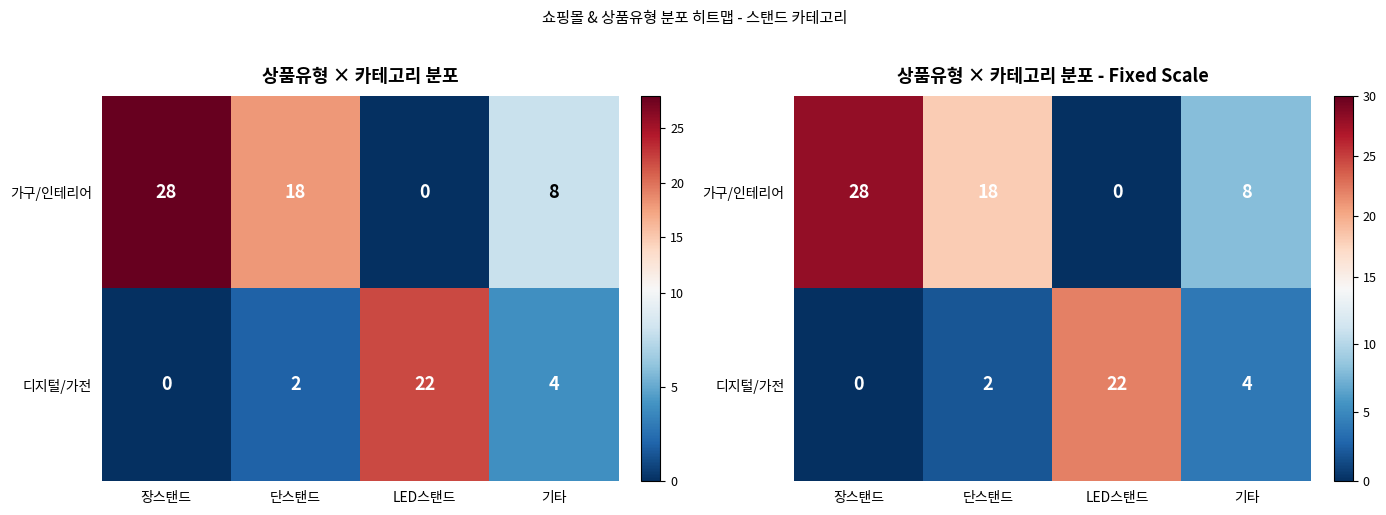

What is the difference between the second highest and minimum values in the 디지털/가전 series?

4